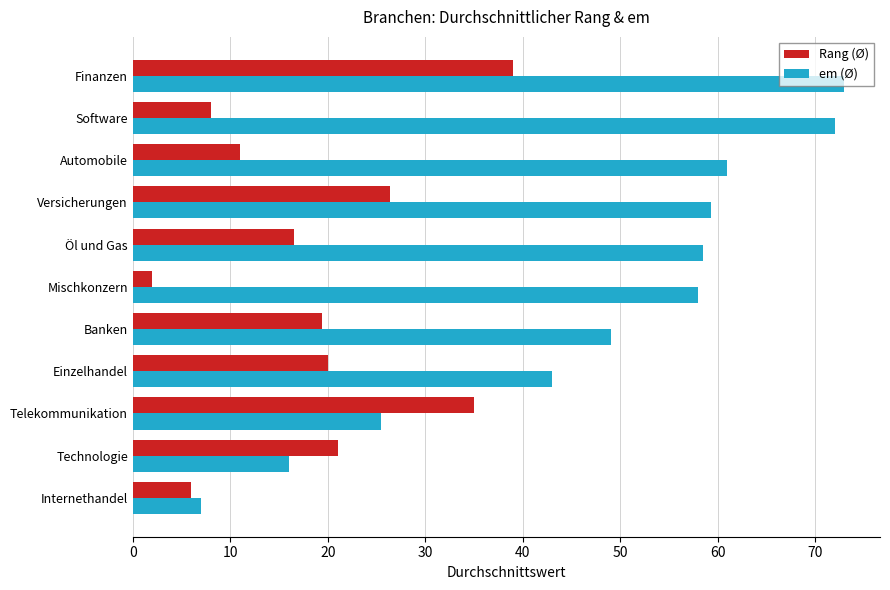

List the series in order of their peak value, highest first.

em (Ø), Rang (Ø)